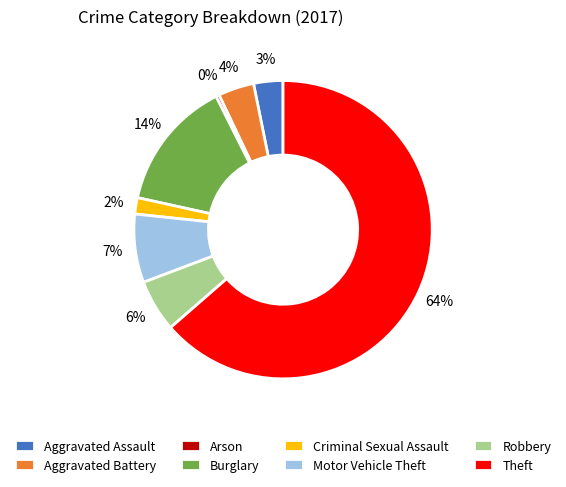

The Burglary slice represents 14% of the pie. True or false?

True